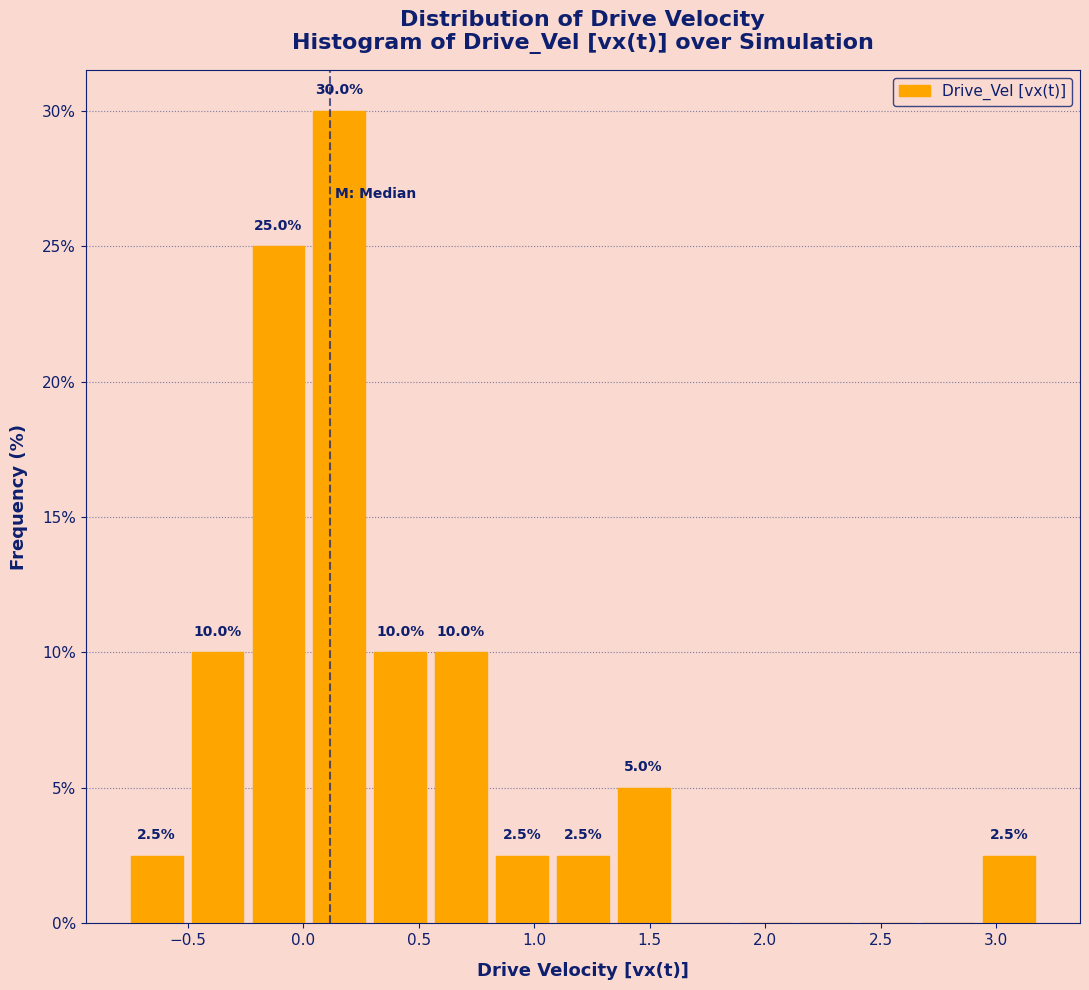

Over which range of the x-axis is the bar tallest?

0.00 to 0.30